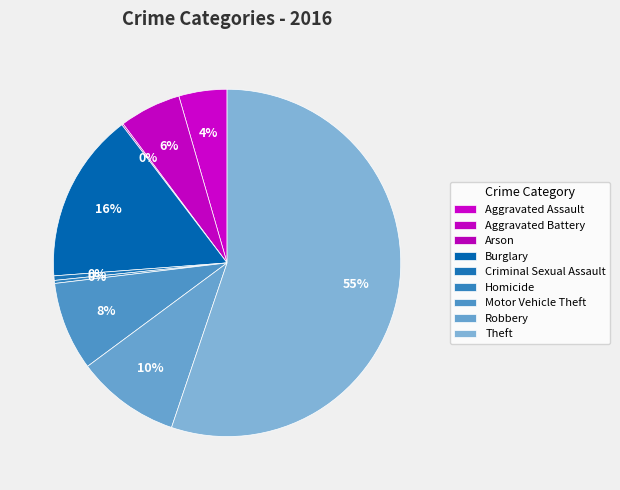

Rank the categories by value from lowest to highest.

Arson, Homicide, Criminal Sexual Assault, Aggravated Assault, Aggravated Battery, Motor Vehicle Theft, Robbery, Burglary, Theft